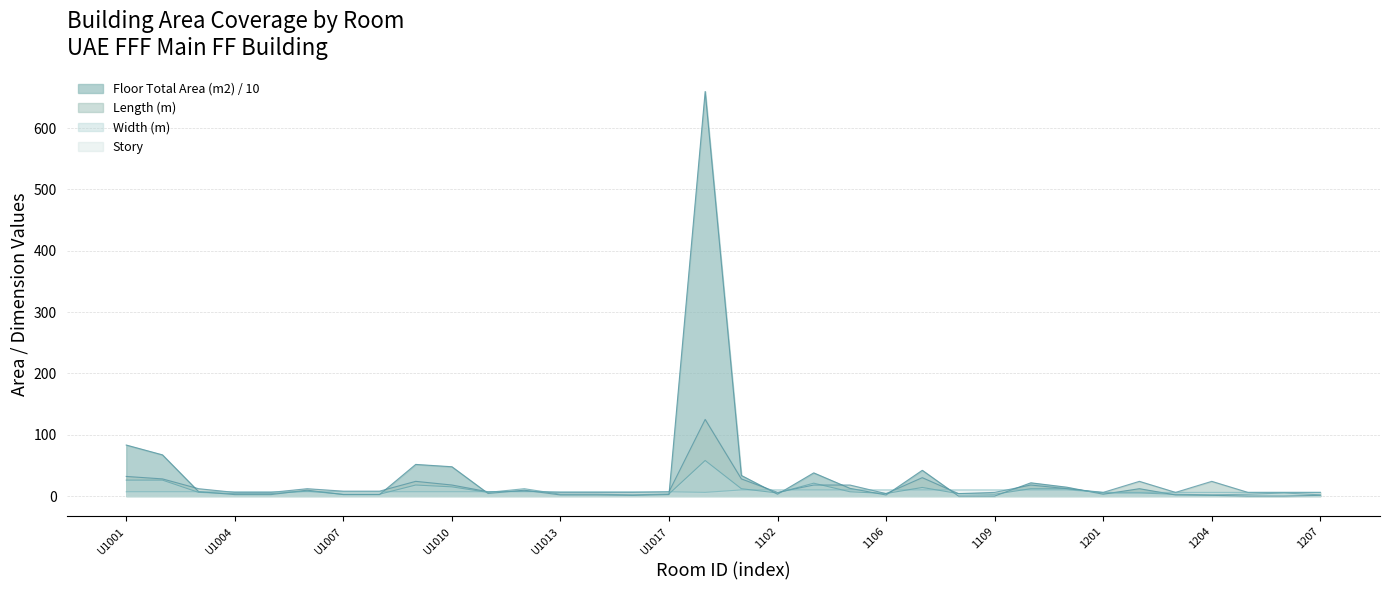

Reading left to right, extract all data points from this chart.

Length (m): U1001=32.0	U1002=28.0	U1003=12.0	U1004=6.0	U1005=6.0	U1006=12.0	U1007=8.0	U1008=8.0	U1009=24.0	U1010=18.0	U1011=7.0	U1012=8.0	U1013=6.0	U1014=6.0	U1015=6.0	U1017=7.0	GF-Main=125.0	1101=28.0	1102=6.0	1104=18.0	1105=18.0	1106=4.0	1107=30.0	1108=4.0	1109=6.0	1110=18.0	1111=12.0	1201=6.0	1202=24.0	1203=6.0	1204=24.0	1205=6.0	1206=6.0	1207=6.0
Width (m): U1001=26.0	U1002=26.0	U1003=6.0	U1004=4.0	U1005=4.0	U1006=8.0	U1007=3.0	U1008=3.0	U1009=18.0	U1010=15.0	U1011=6.0	U1012=12.0	U1013=3.0	U1014=3.0	U1015=2.0	U1017=3.5	GF-Main=58.0	1101=12.0	1102=5.0	1104=21.0	1105=7.0	1106=4.2	1107=14.0	1108=4.0	1109=3.0	1110=12.0	1111=12.0	1201=5.0	1202=5.0	1203=3.0	1204=2.0	1205=3.0	1206=5.0	1207=2.0
Floor Total Area (m2): U1001=83.2	U1002=67.2	U1003=7.2	U1004=2.4	U1005=2.4	U1006=9.6	U1007=2.4	U1008=2.4	U1009=51.6	U1010=47.8	U1011=4.2	U1012=9.6	U1013=1.8	U1014=1.8	U1015=1.2	U1017=2.5	GF-Main=659.8	1101=33.6	1102=3.0	1104=37.8	1105=12.6	1106=1.8	1107=42.0	1108=0.0	1109=0.0	1110=21.6	1111=14.4	1201=3.0	1202=12.0	1203=1.8	1204=1.2	1205=0.0	1206=0.0	1207=1.2
Story: U1001=7.0	U1002=7.0	U1003=7.0	U1004=7.0	U1005=7.0	U1006=7.0	U1007=7.0	U1008=7.0	U1009=7.0	U1010=7.0	U1011=7.0	U1012=7.0	U1013=7.0	U1014=7.0	U1015=7.0	U1017=7.0	GF-Main=6.0	1101=10.0	1102=10.0	1104=10.0	1105=10.0	1106=10.0	1107=10.0	1108=10.0	1109=10.0	1110=10.0	1111=10.0	1201=6.0	1202=6.0	1203=6.0	1204=6.0	1205=6.0	1206=6.0	1207=6.0